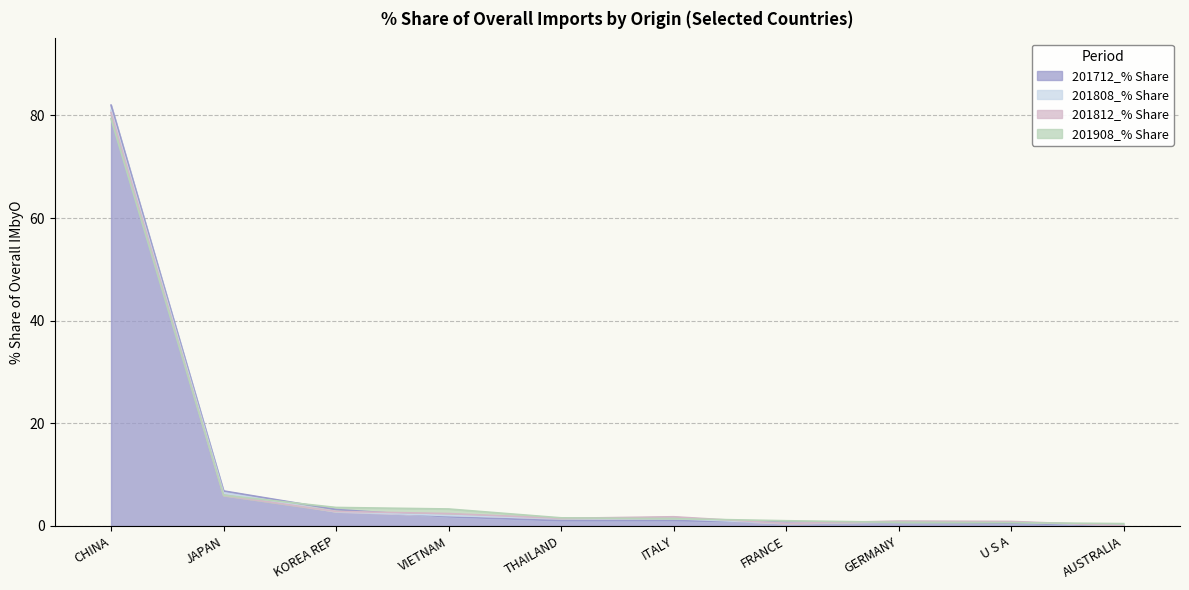

True or false: 201808_% Share has more than 1 interior local peaks.

False